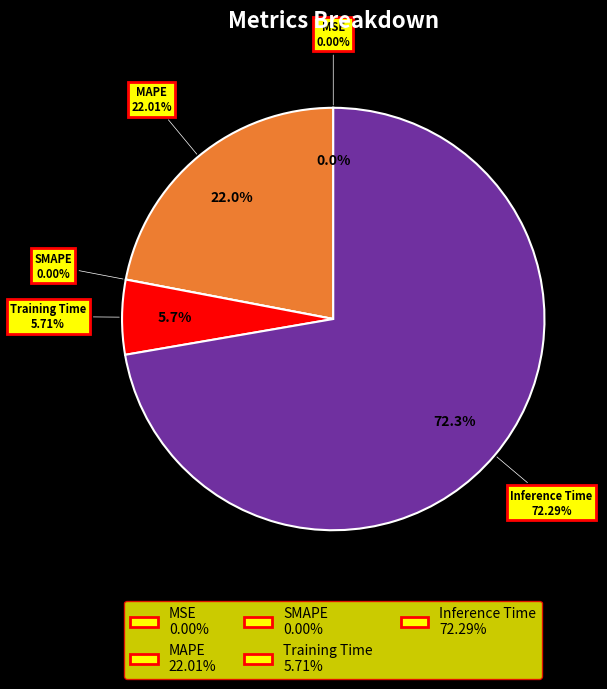

Between Inference Time and MAPE, which is larger?

Inference Time